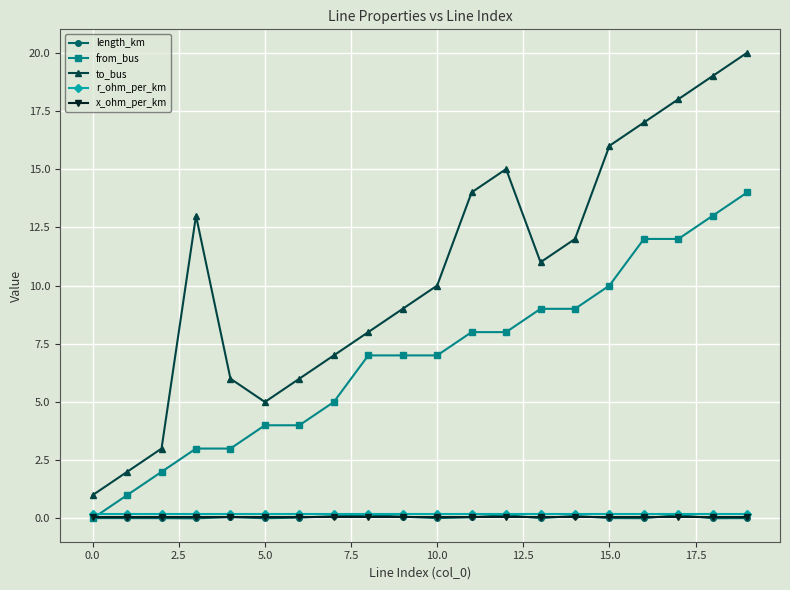

What is the greatest value displayed?

20.0